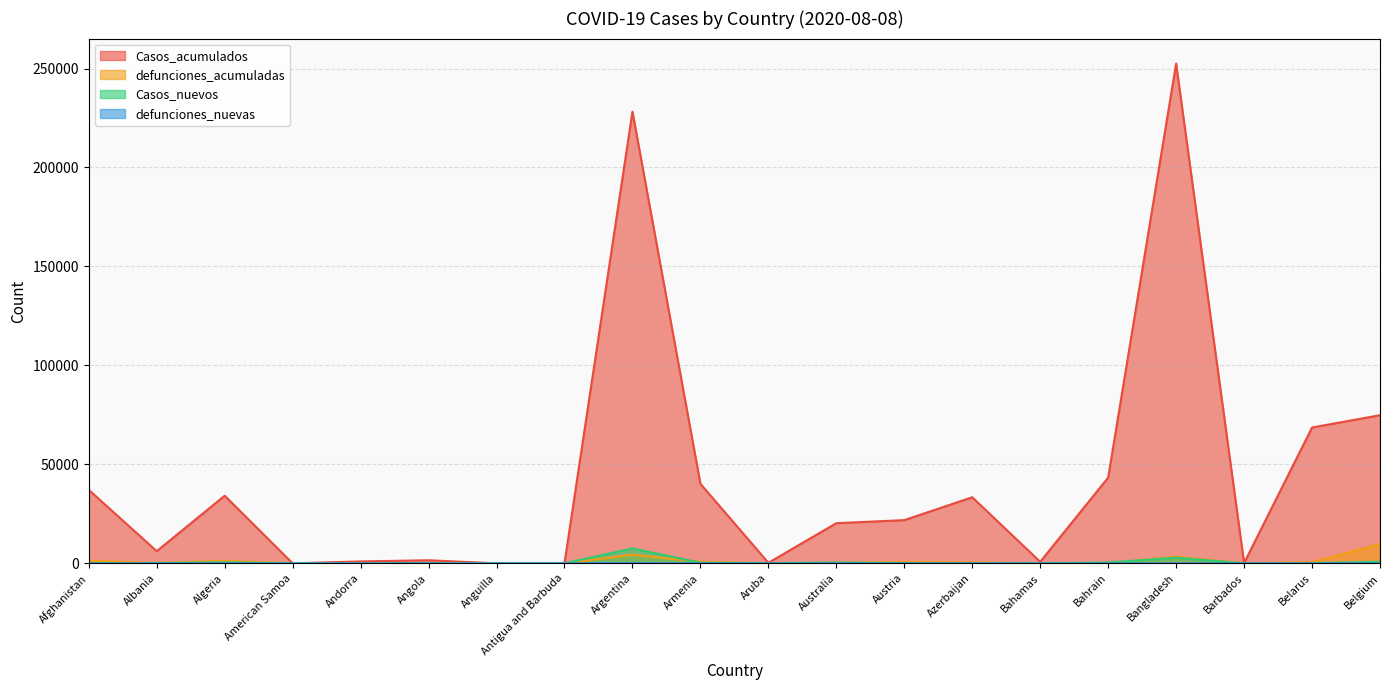

What is the difference between the maximum and minimum values in the Casos_nuevos series?

7513